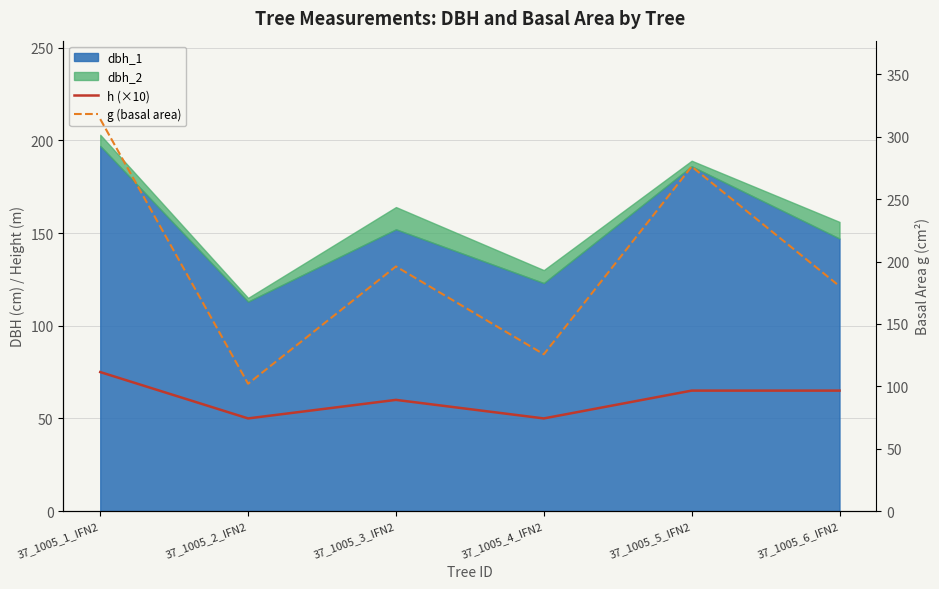

How many data points does each series have?

6